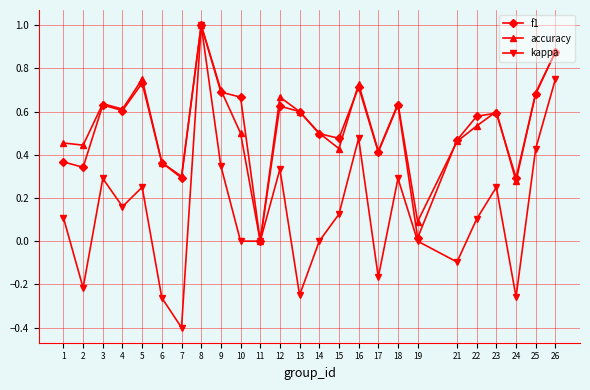

Where is the first local minimum for kappa?

2